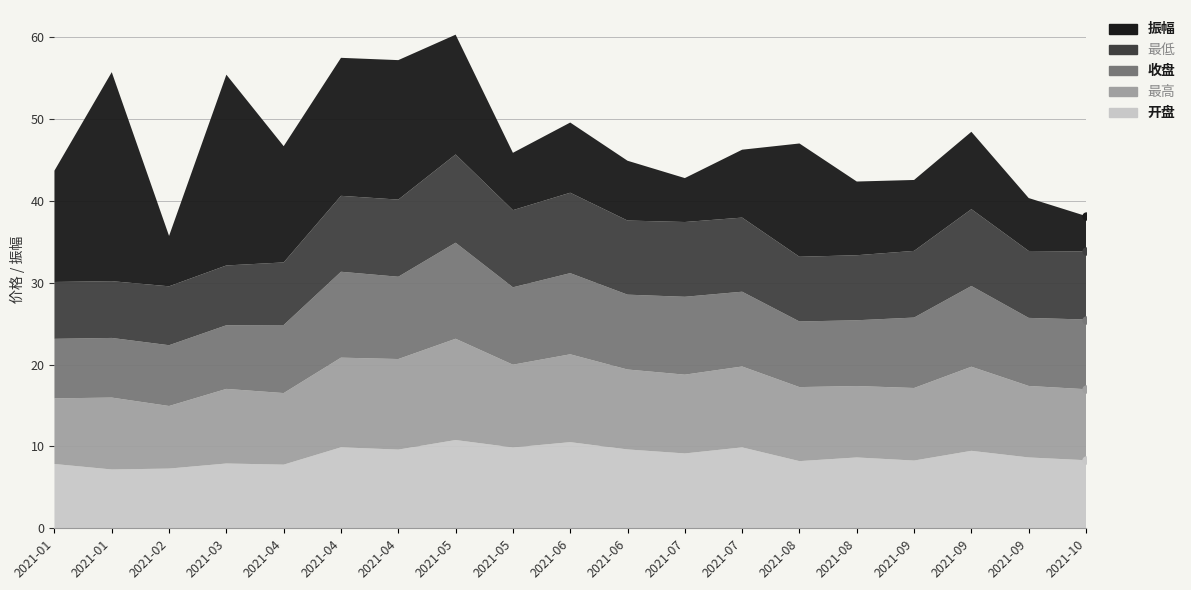

True or false: 最低 has a value of 7.0 at 2021-01-08.

True